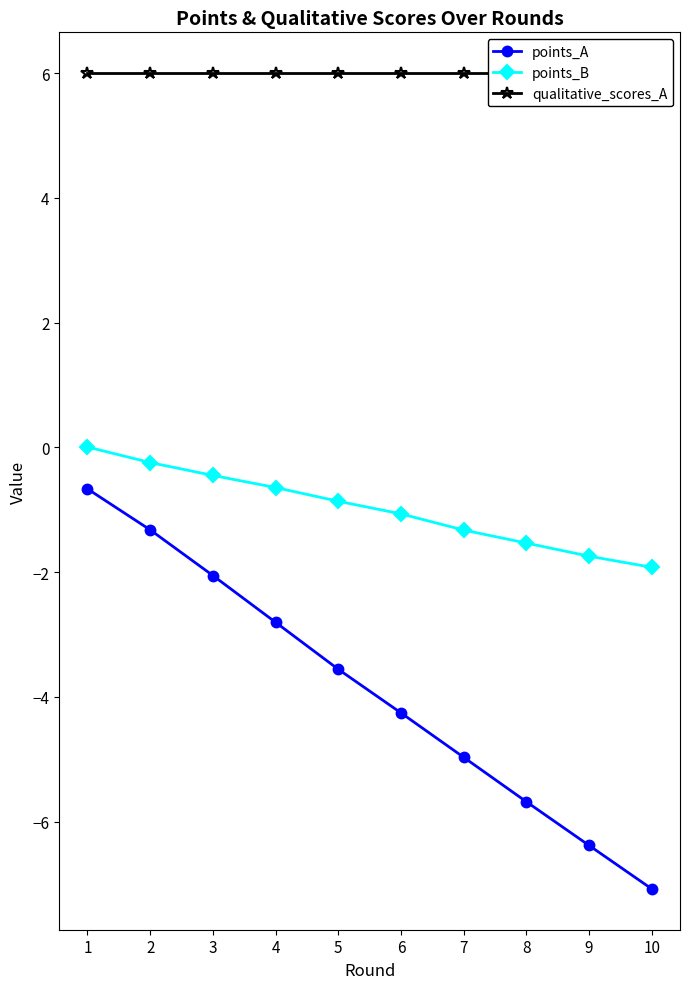

Which category has the highest value in the points_A series?

1